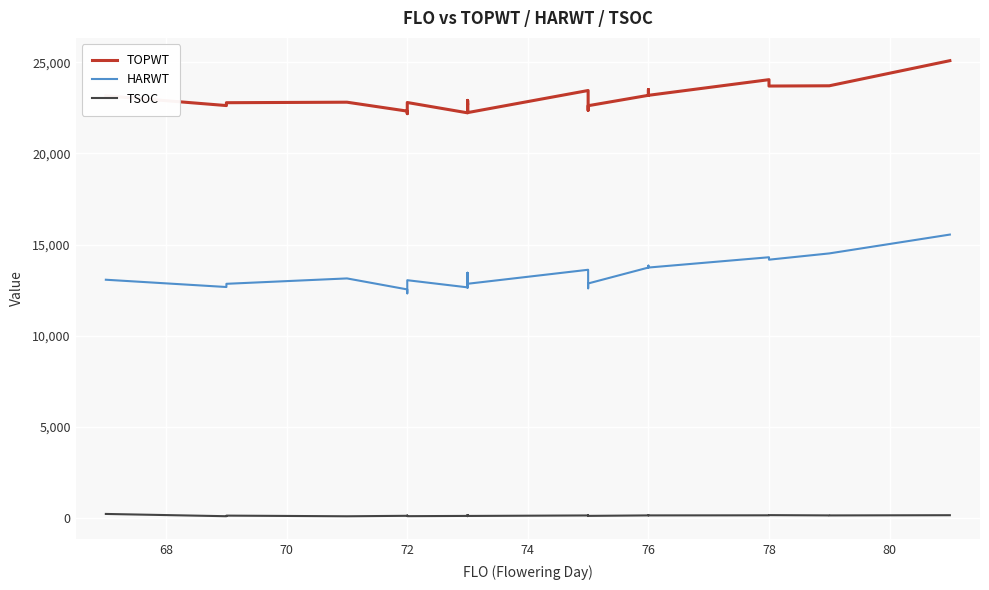

True or false: TSOC has more than 1 points higher than both neighbors.

True